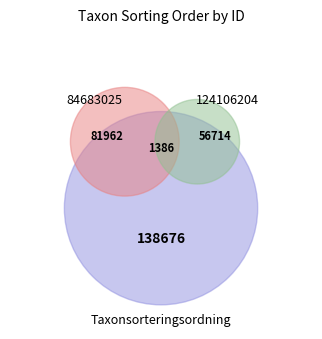

Combined, do 84683025 and 124106204 account for over 50%?

Yes